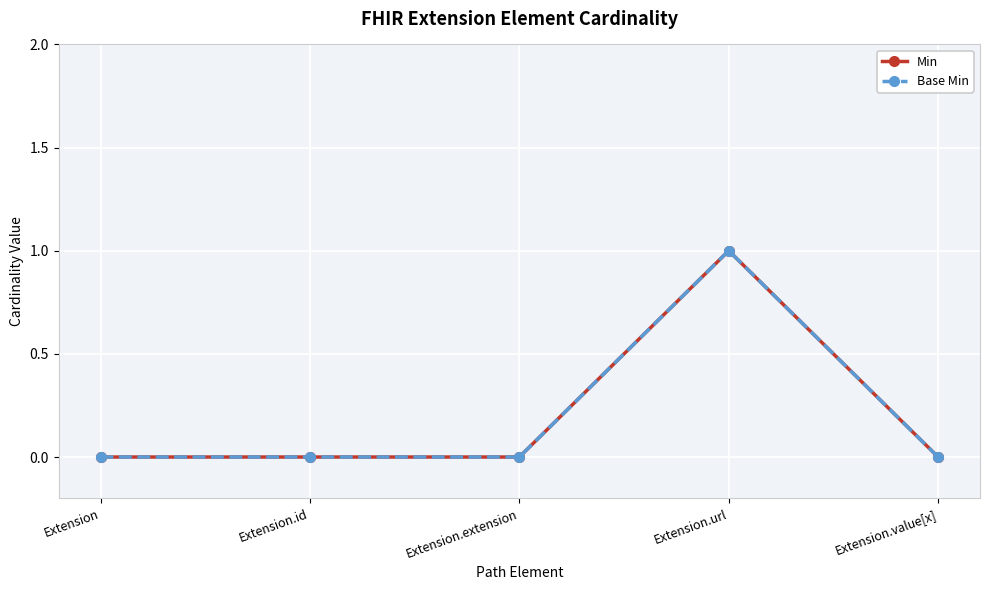

Is this an area chart (filled region under the line)?

No